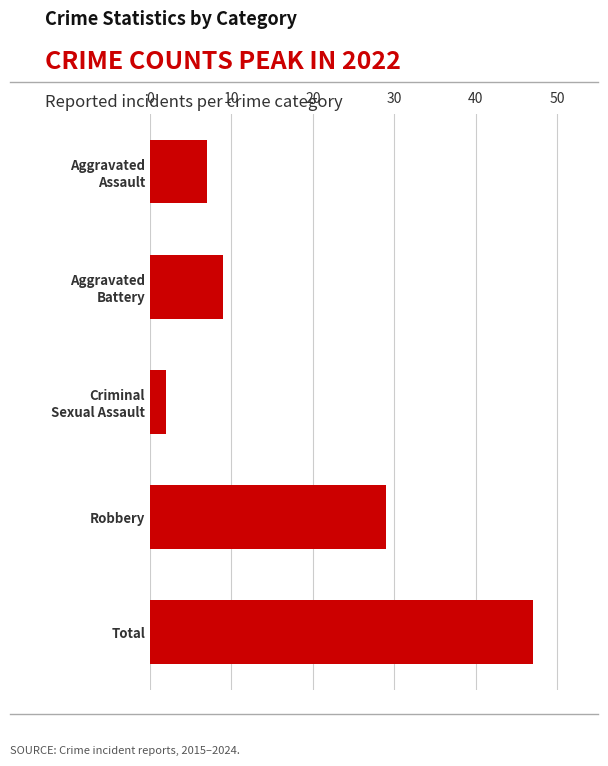

True or false: the data shows 29 at Robbery.

True